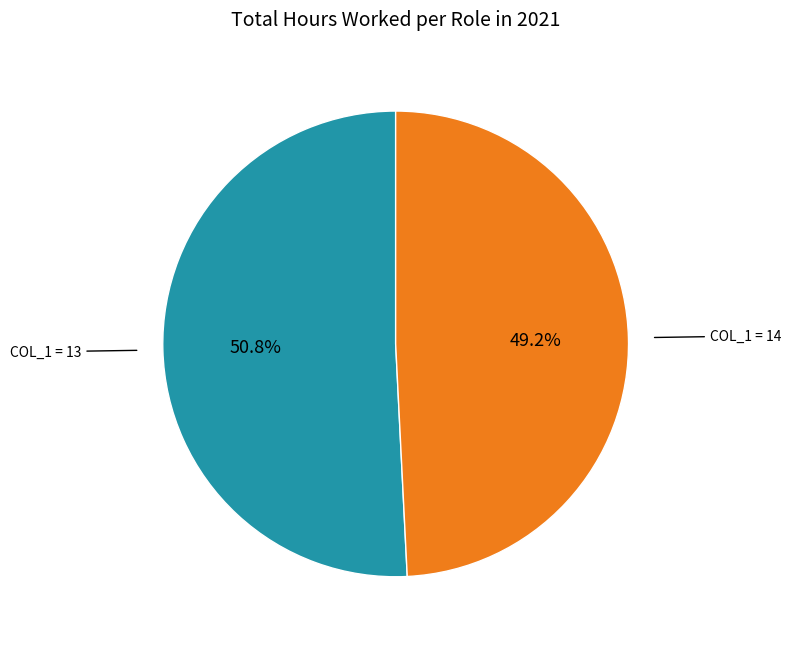

Is there any slice that represents more than half of the pie?

Yes